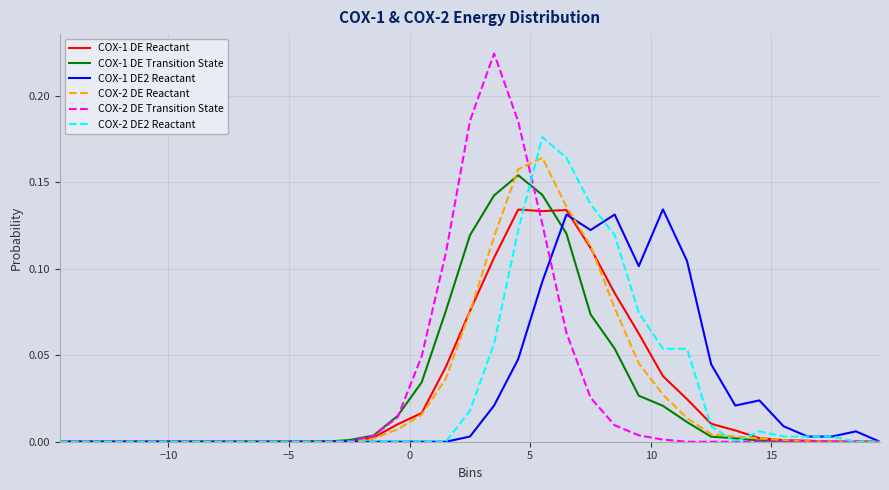

Which series has the widest spread of values?

COX-2 DE Transition State